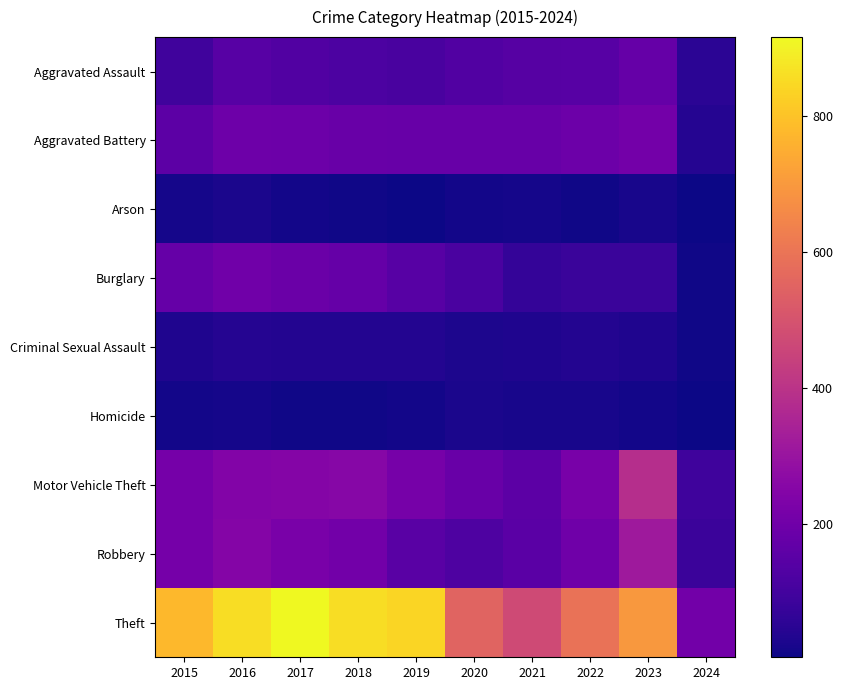

Reading left to right, transcribe all the data shown in this chart.

Aggravated Assault: 2015=95	2016=146	2017=131	2018=119	2019=113	2020=131	2021=142	2022=146	2023=177	2024=51
Aggravated Battery: 2015=154	2016=196	2017=191	2018=183	2019=182	2020=180	2021=182	2022=190	2023=209	2024=42
Arson: 2015=15	2016=25	2017=12	2018=8	2019=6	2020=12	2021=17	2022=11	2023=21	2024=4
Burglary: 2015=178	2016=201	2017=189	2018=176	2019=143	2020=115	2021=71	2022=82	2023=81	2024=11
Criminal Sexual Assault: 2015=31	2016=41	2017=39	2018=38	2019=37	2020=28	2021=30	2022=39	2023=30	2024=9
Homicide: 2015=13	2016=18	2017=8	2018=8	2019=14	2020=22	2021=20	2022=21	2023=12	2024=6
Motor Vehicle Theft: 2015=211	2016=245	2017=247	2018=256	2019=216	2020=184	2021=156	2022=219	2023=385	2024=92
Robbery: 2015=212	2016=247	2017=224	2018=204	2019=150	2020=124	2021=153	2022=198	2023=317	2024=84
Theft: 2015=774	2016=858	2017=916	2018=856	2019=841	2020=550	2021=474	2022=593	2023=697	2024=207